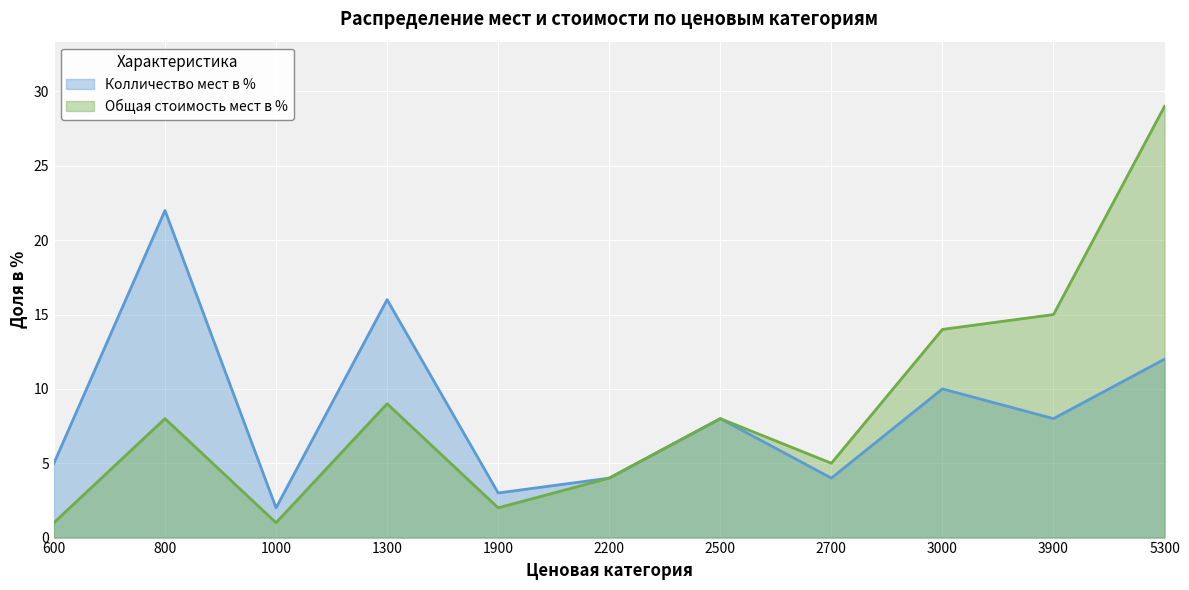

Count the number of categories in the chart.

11